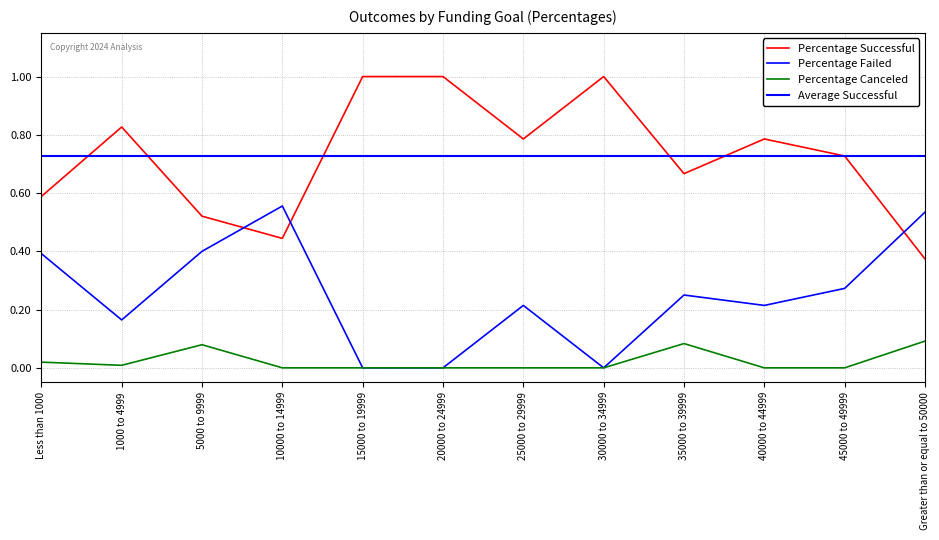

What is the sum of the Percentage Failed values at Less than 1000 and 5000 to 9999?

0.8